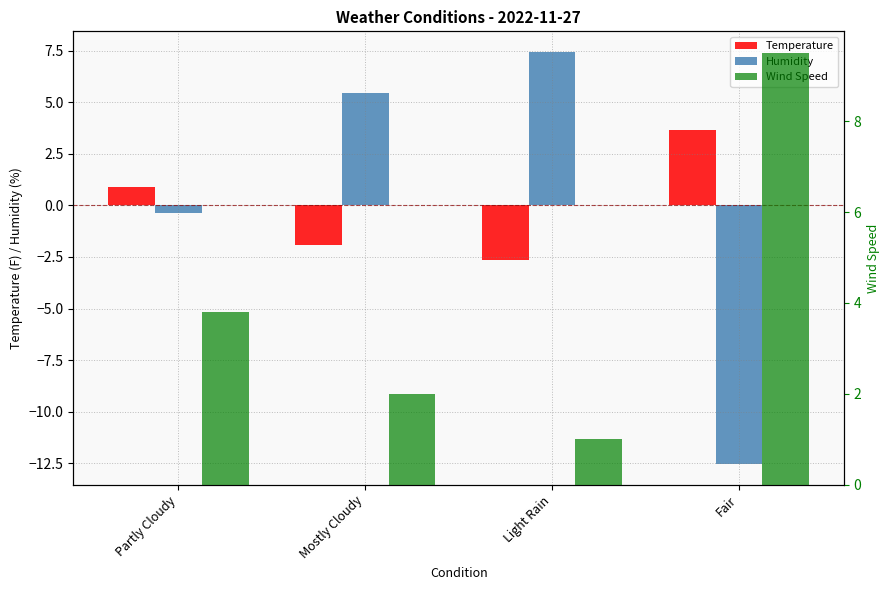

How many data points in Humidity are less than 5?

2